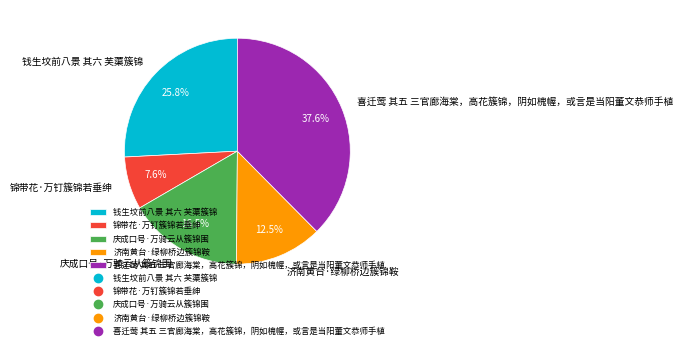

To the nearest percent, what portion does 钱生坟前八景 其六 芙蕖簇锦 represent?

26%